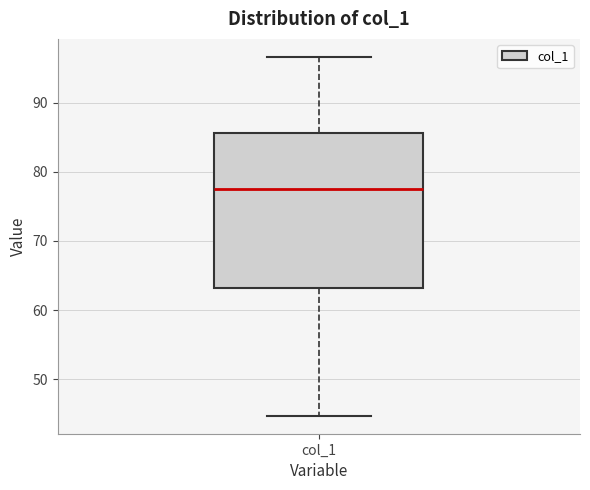

Where is the lower edge of the box for col_1 on the y-axis? The values are not printed on the chart, so give them approximately, as read against the axis.

63